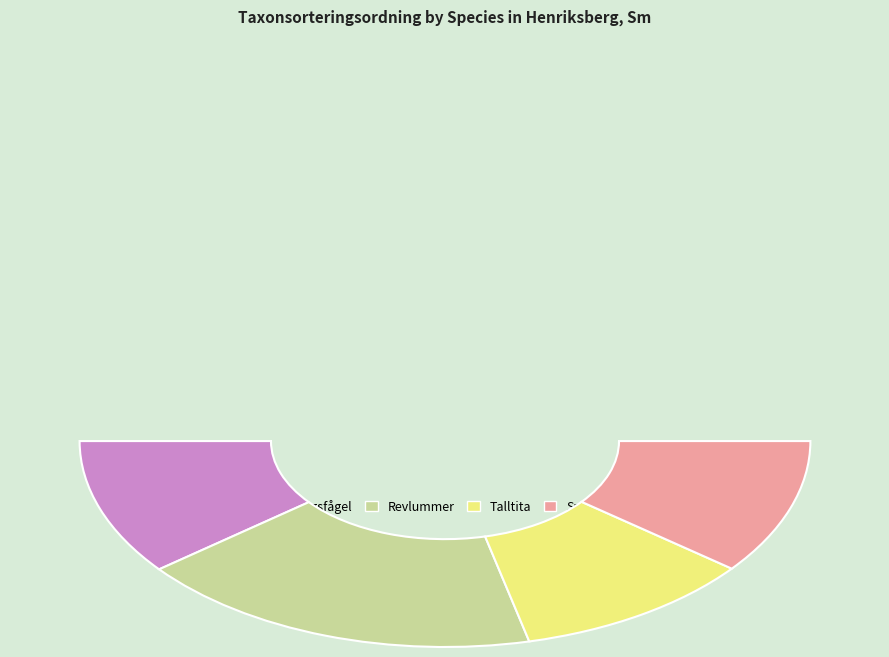

Is it true that Kungsfågel is 11% of the pie?

False